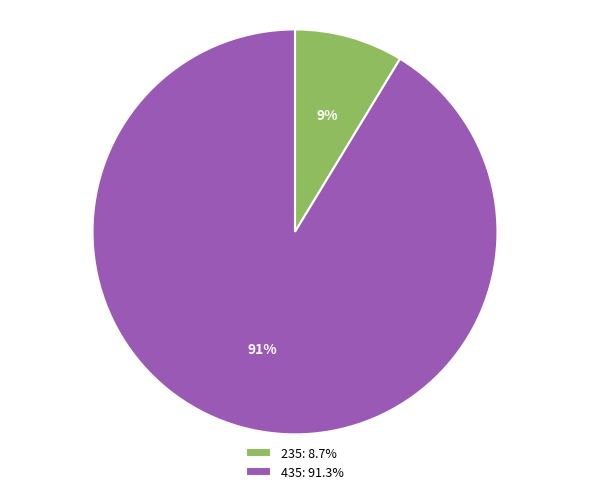

Which category accounts for the majority?

435